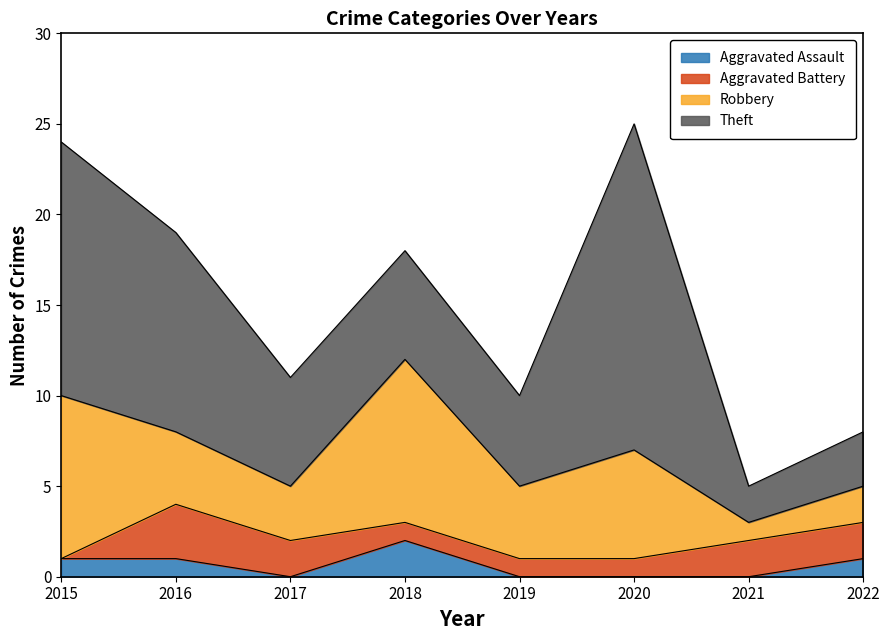

What is the lowest value of the Theft series?

2